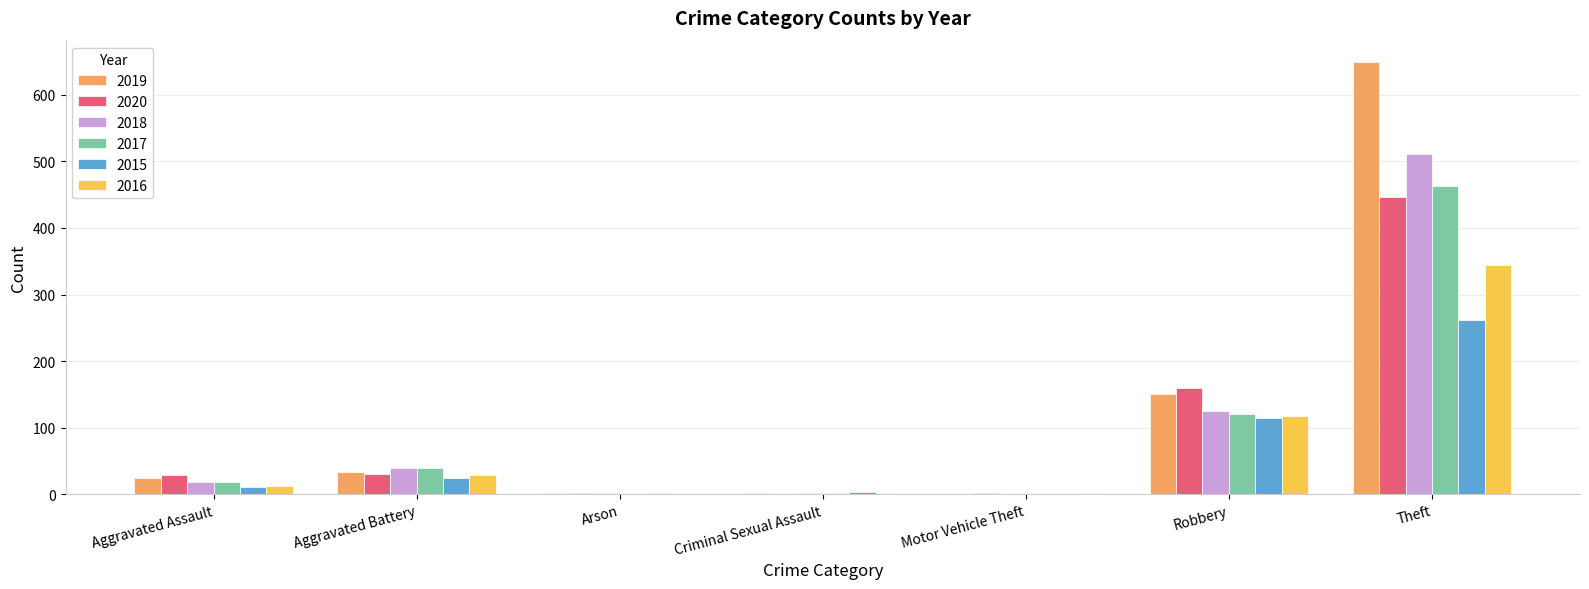

The value of 2020 at Aggravated Assault is 29. True or false?

True